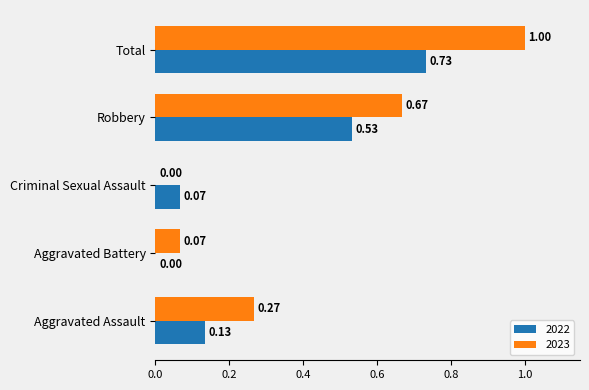

Which series has the largest total across all categories?

2023